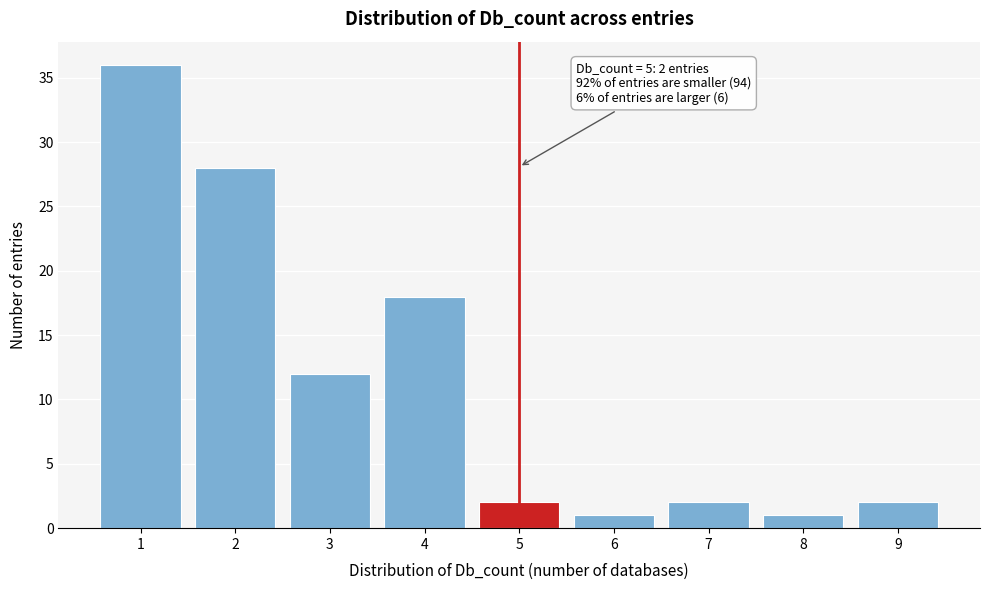

Reading left to right, list all the values displayed in this chart.

1=36	2=28	3=12	4=18	5=2	6=1	7=2	8=1	9=2